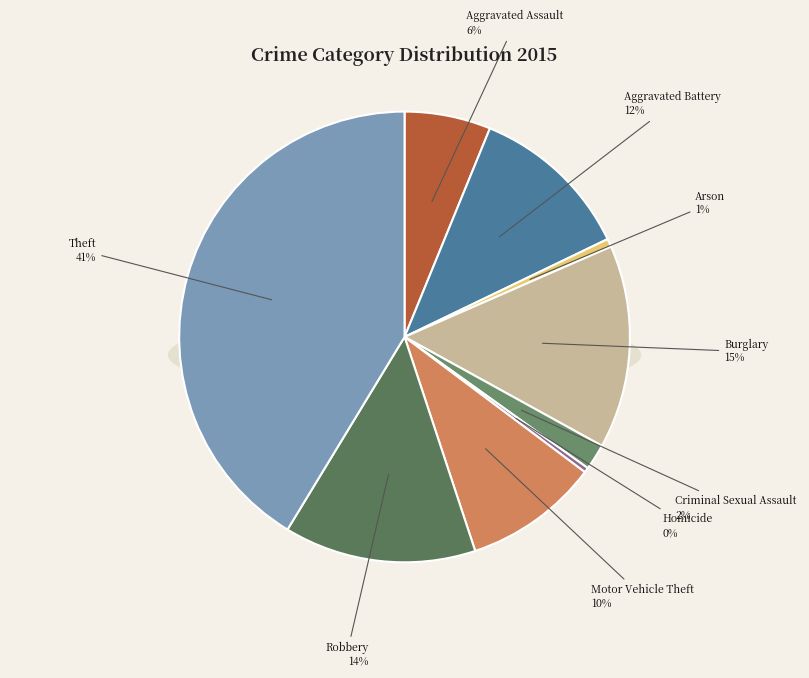

Do Homicide and Aggravated Battery together represent more than half of the pie?

No